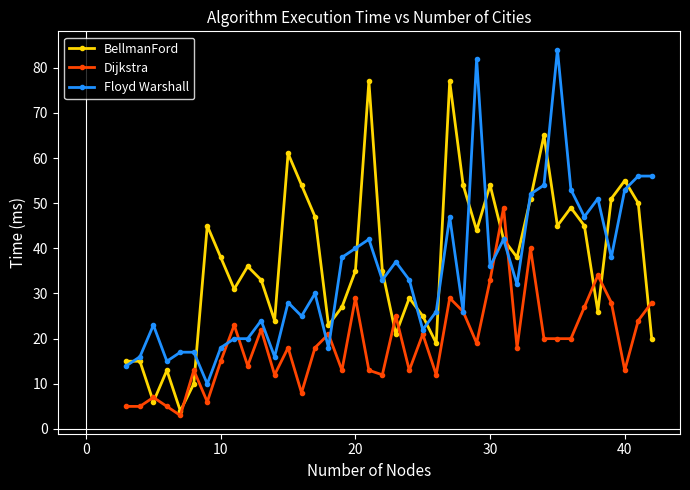

What are all the series names shown in the legend?

BellmanFord, Dijkstra, Floyd Warshall